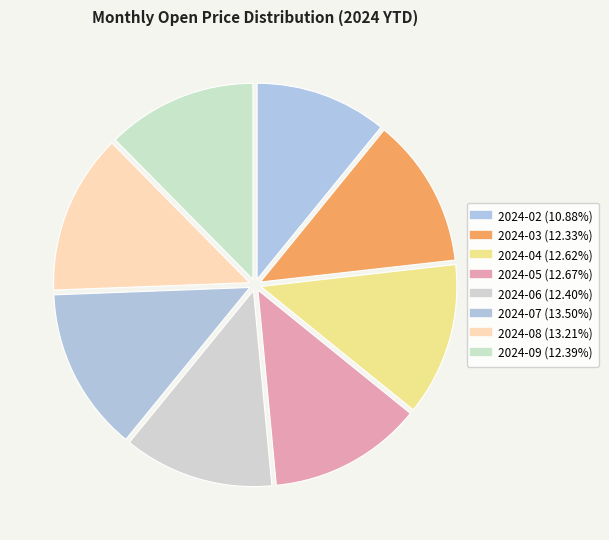

Rank the categories by value from highest to lowest.

2024-07, 2024-08, 2024-05, 2024-04, 2024-06, 2024-09, 2024-03, 2024-02